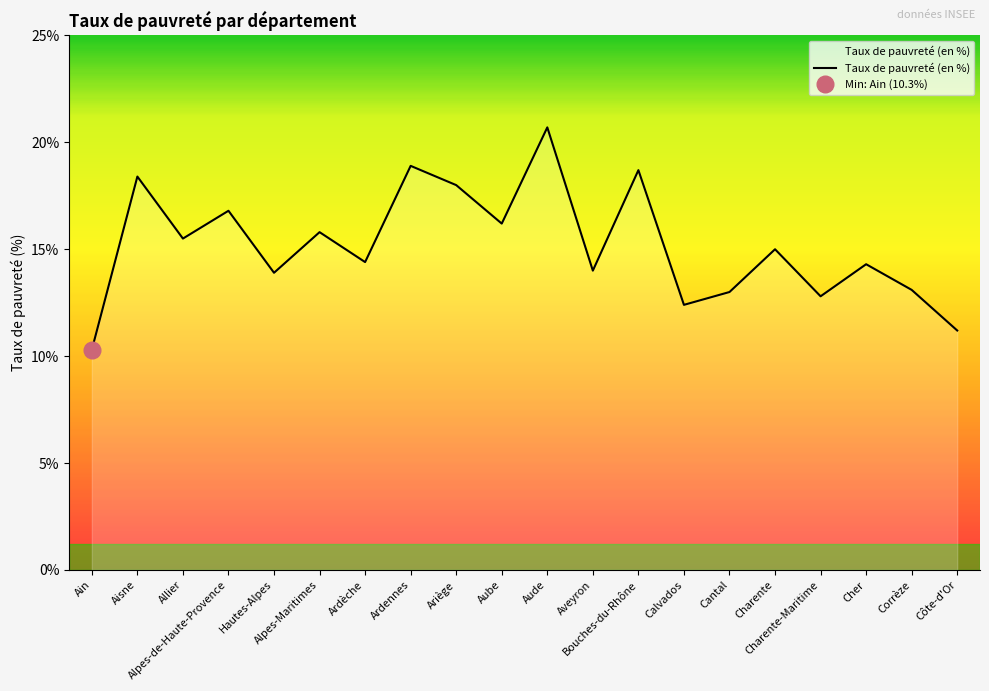

What is the label of the 11th point from the left?

Aude